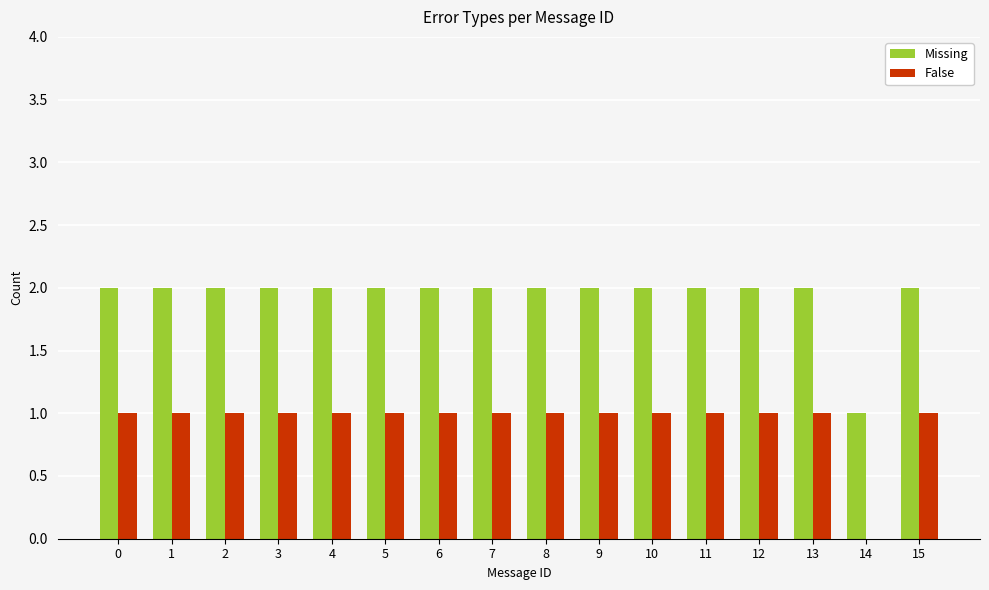

Are the bars grouped side by side (vs. stacked)?

Yes